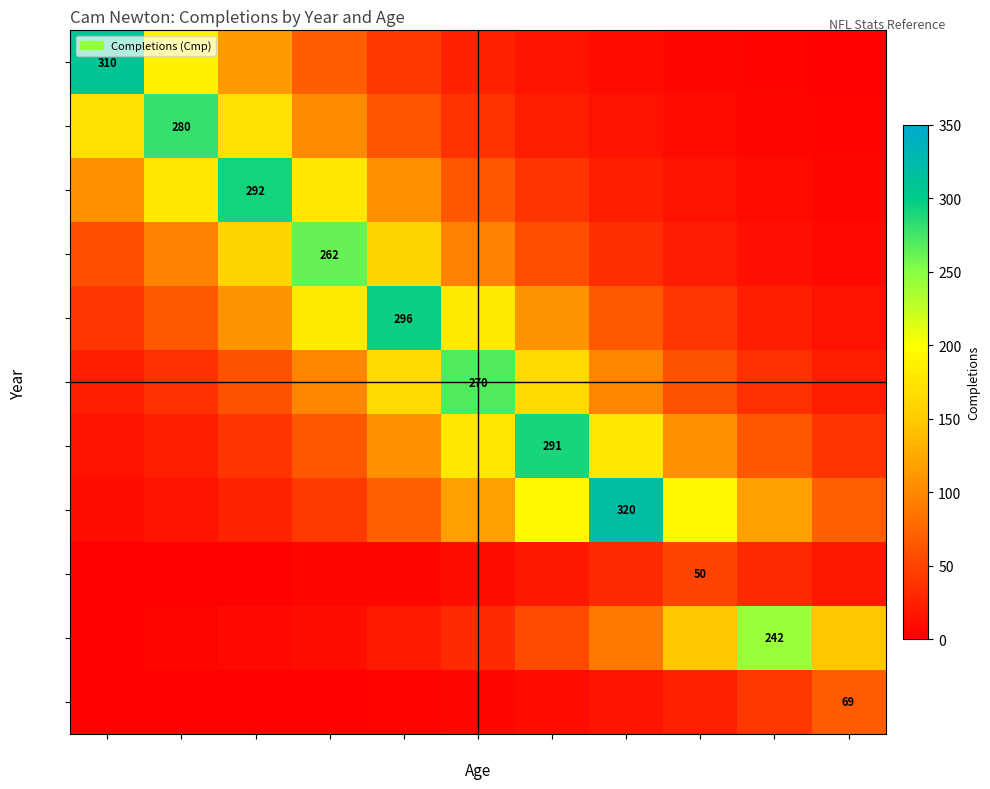

Which series has the largest total across all categories?

2018